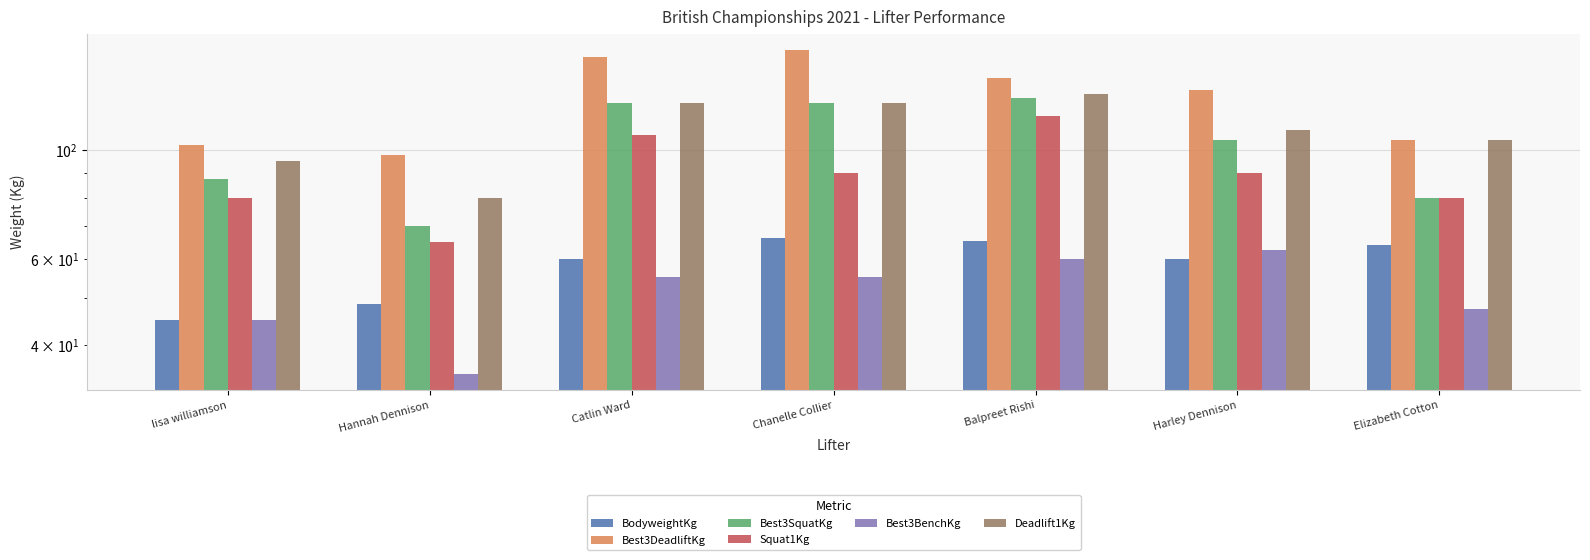

Rank the series by their maximum value, from highest to lowest.

Best3DeadliftKg, Deadlift1Kg, Best3SquatKg, Squat1Kg, BodyweightKg, Best3BenchKg